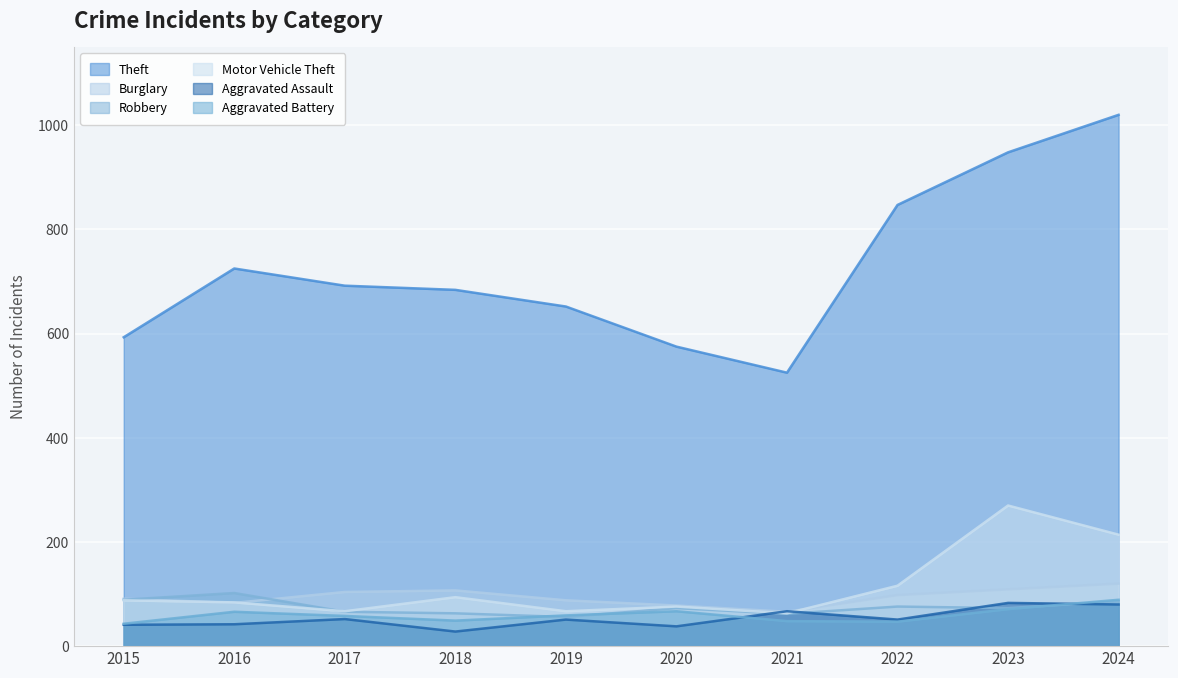

Which series has the widest spread of values?

Theft